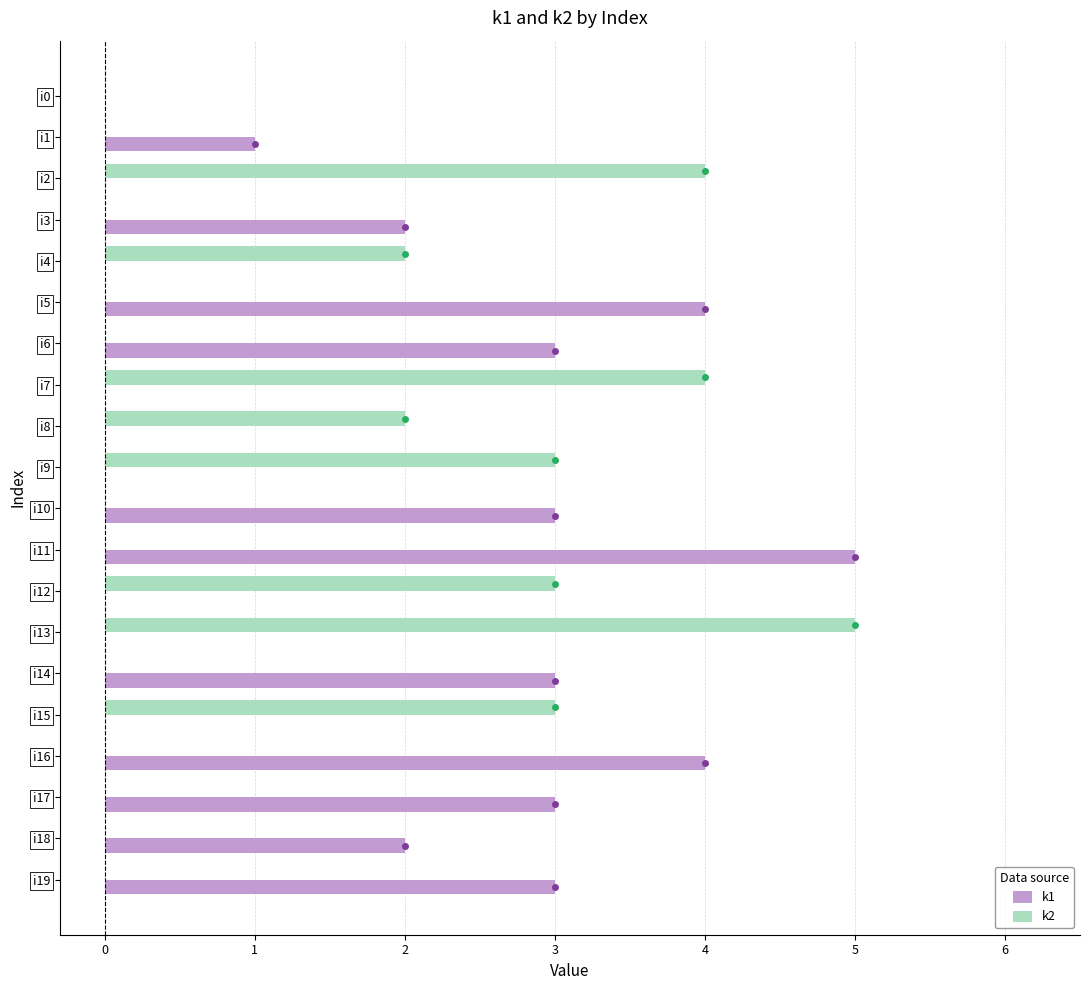

The k2 series shows 0 at i6. True or false?

True